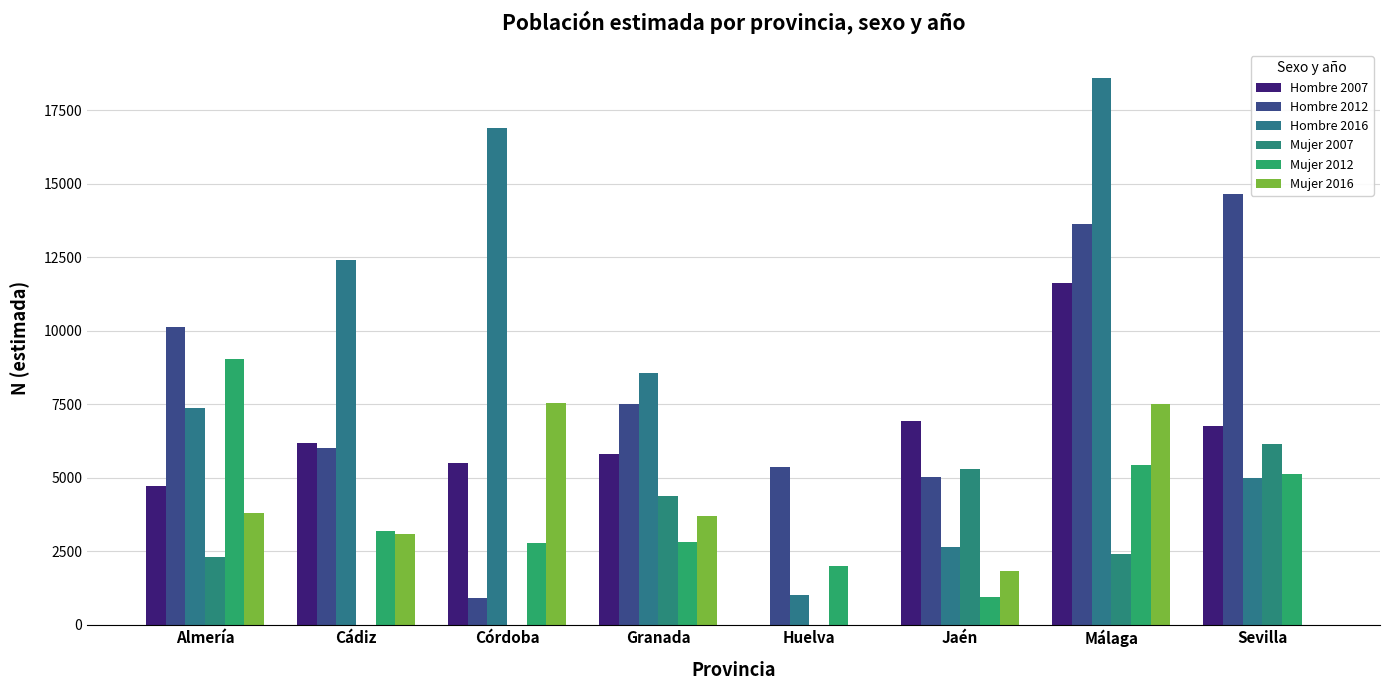

Rank the categories by Mujer 2012 value from lowest to highest.

Jaén, Huelva, Córdoba, Granada, Cádiz, Sevilla, Málaga, Almería